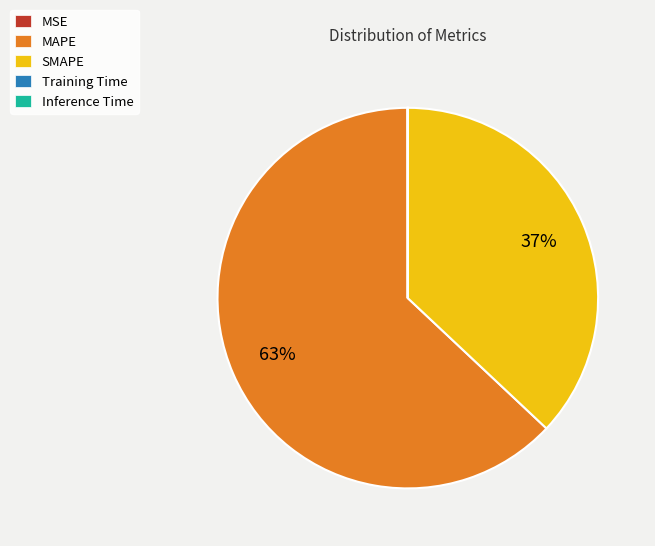

To the nearest percent, what is the difference between the largest and smallest slice percentages?

63%